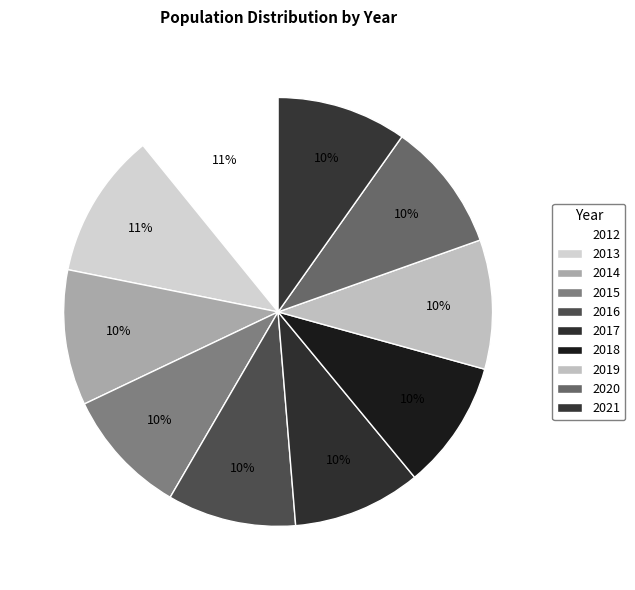

Does any single category account for the majority?

No